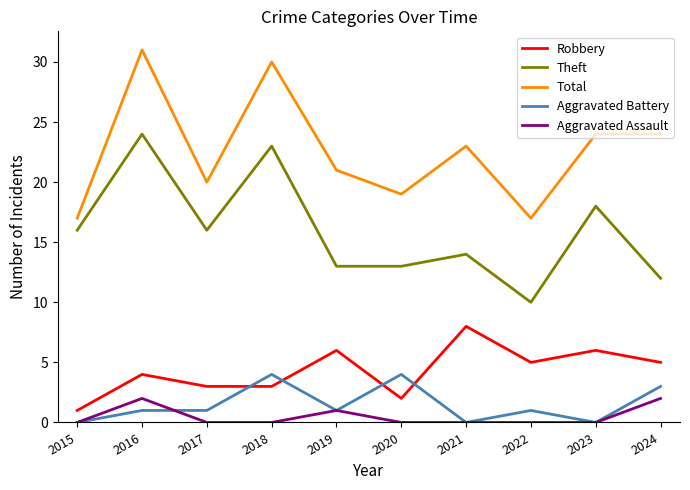

What are all the series names shown in the legend?

Robbery, Theft, Total, Aggravated Battery, Aggravated Assault